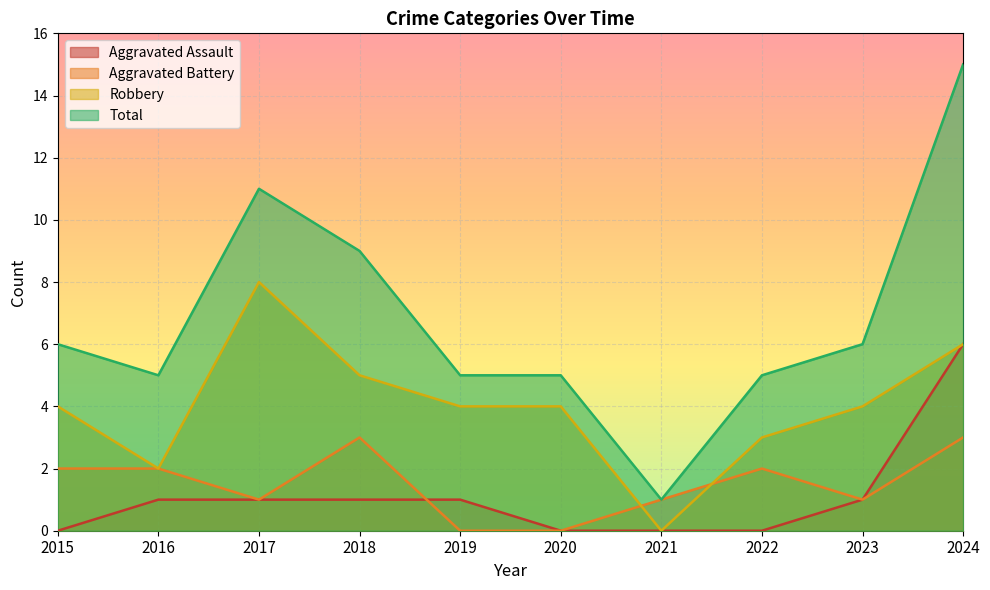

What is the maximum value shown in the chart?

15